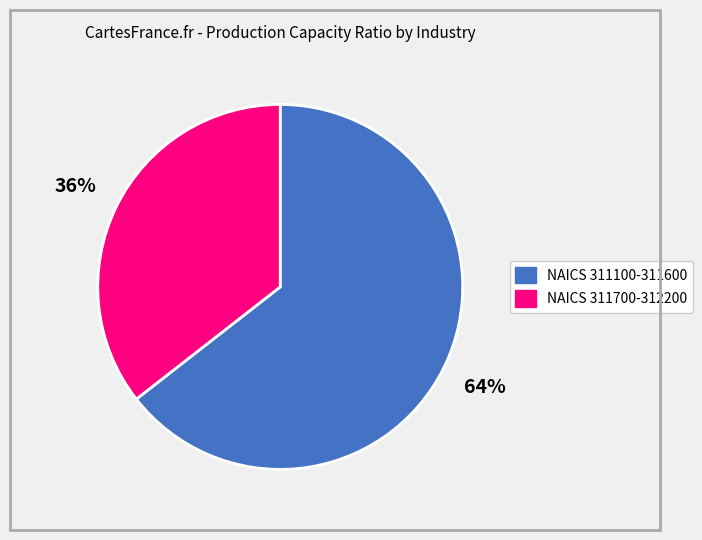

What is the ratio of the value at NAICS 311100-311600 to the value at NAICS 311700-312200?

1.8